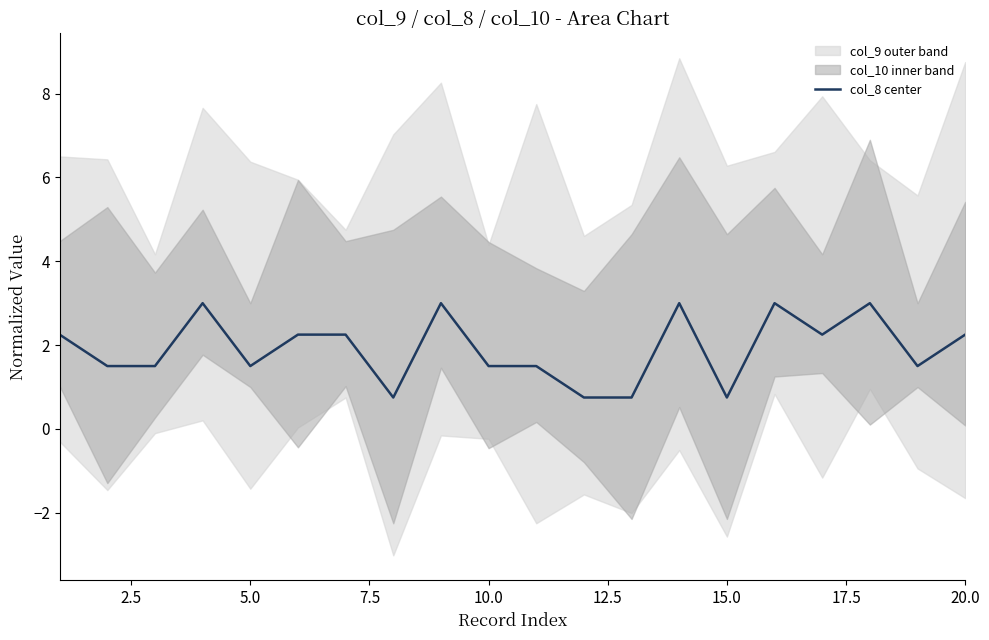

How many values exceed 2?

10